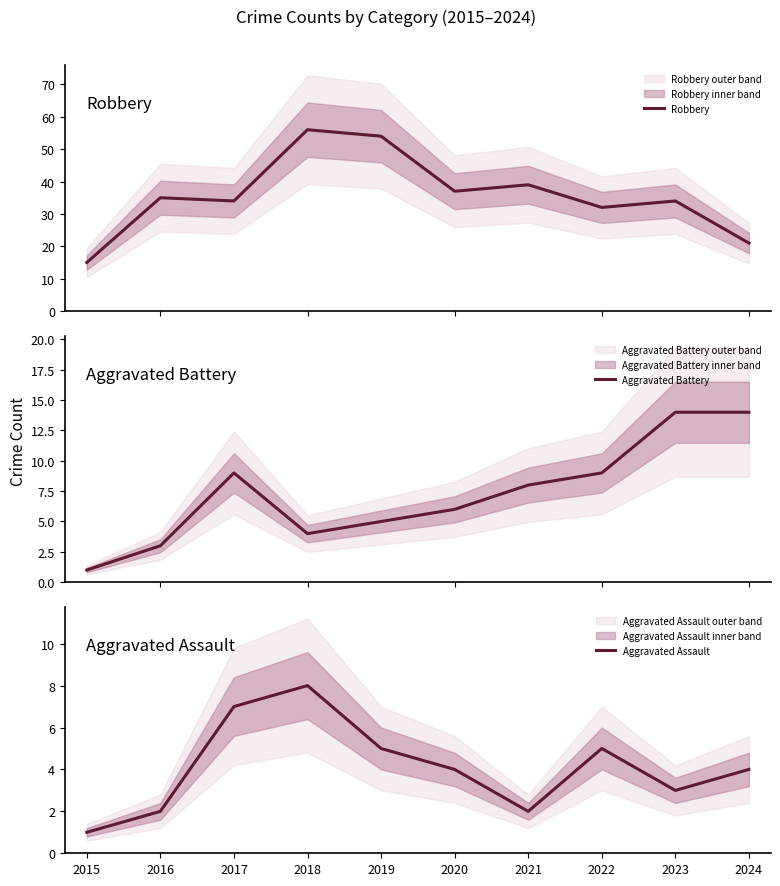

True or false: Robbery and Aggravated Assault cross at least once.

False